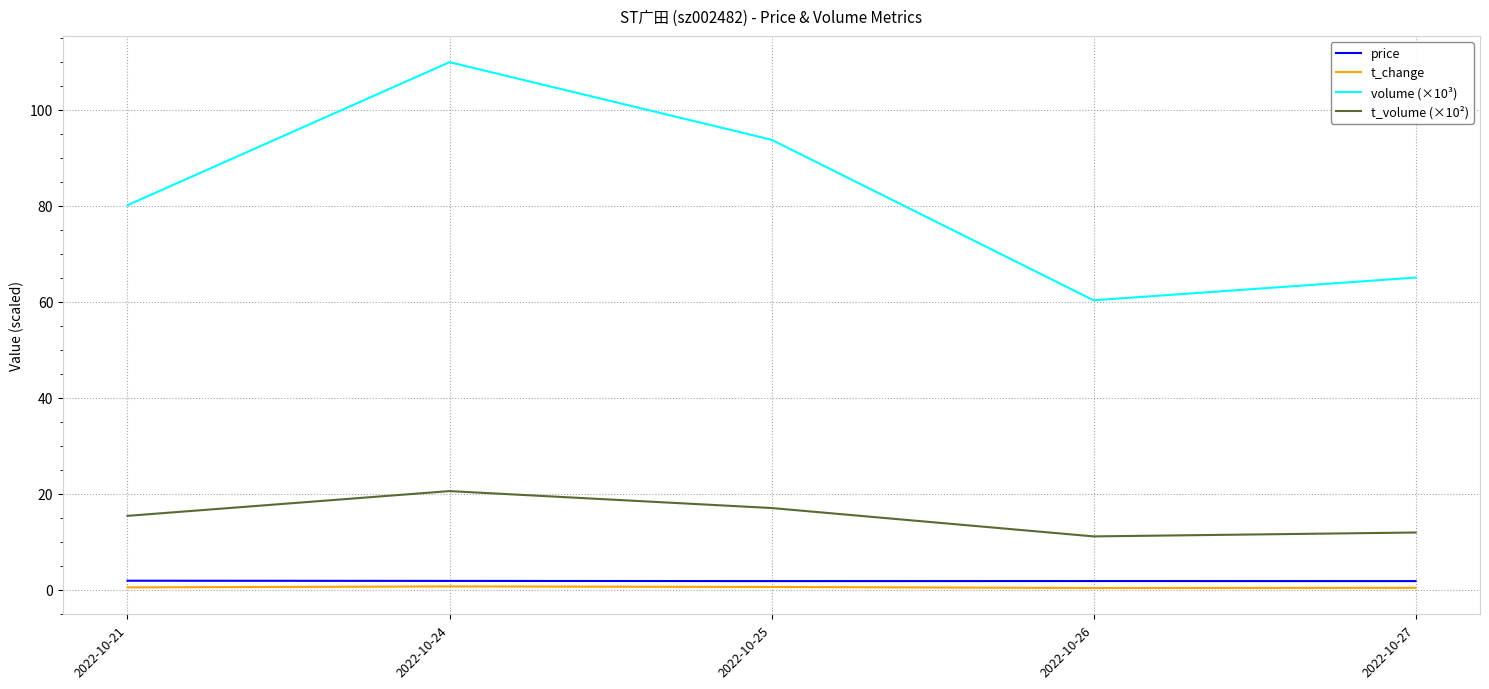

Rank the series at 2022-10-25 from highest to lowest value.

volume (×10³), t_volume (×10²), price, t_change